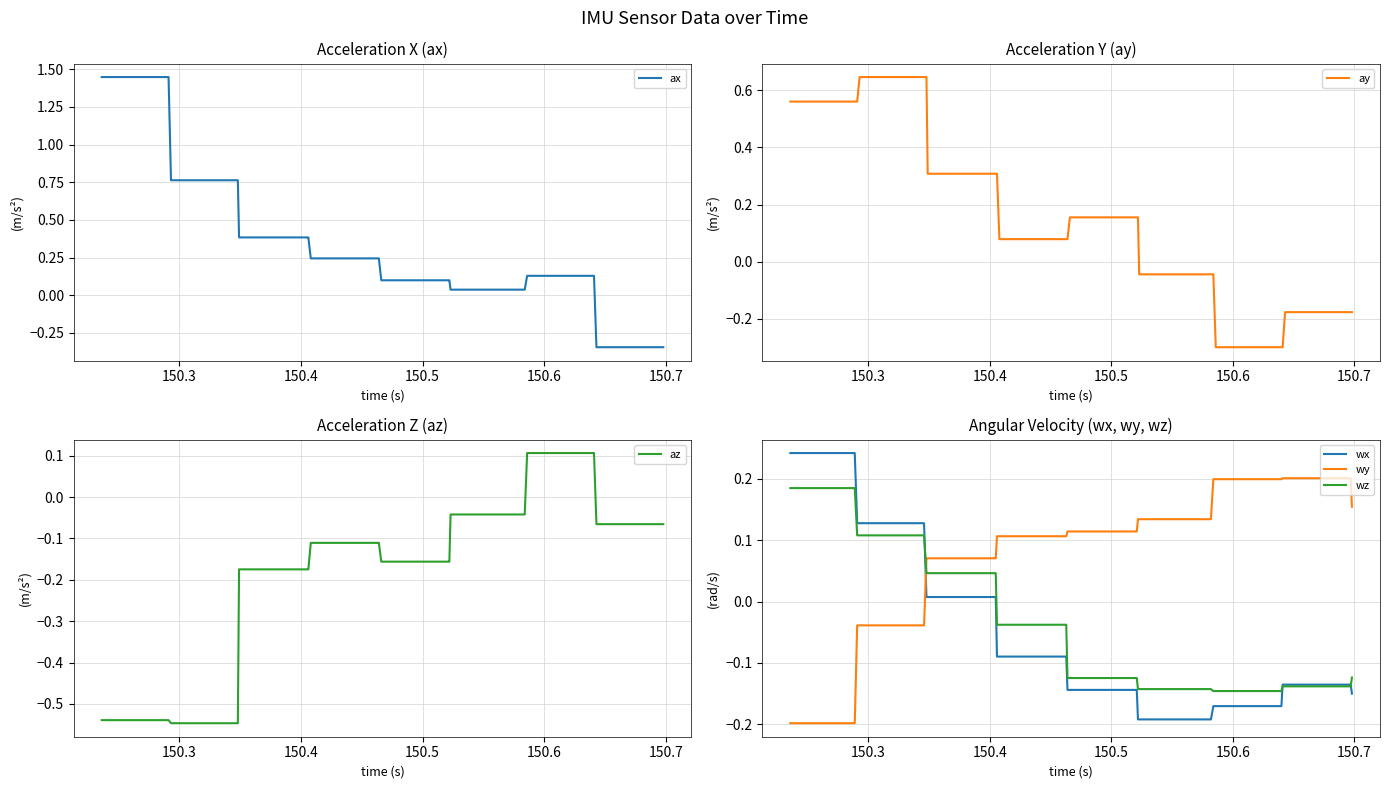

Which series has the widest spread of values?

ax